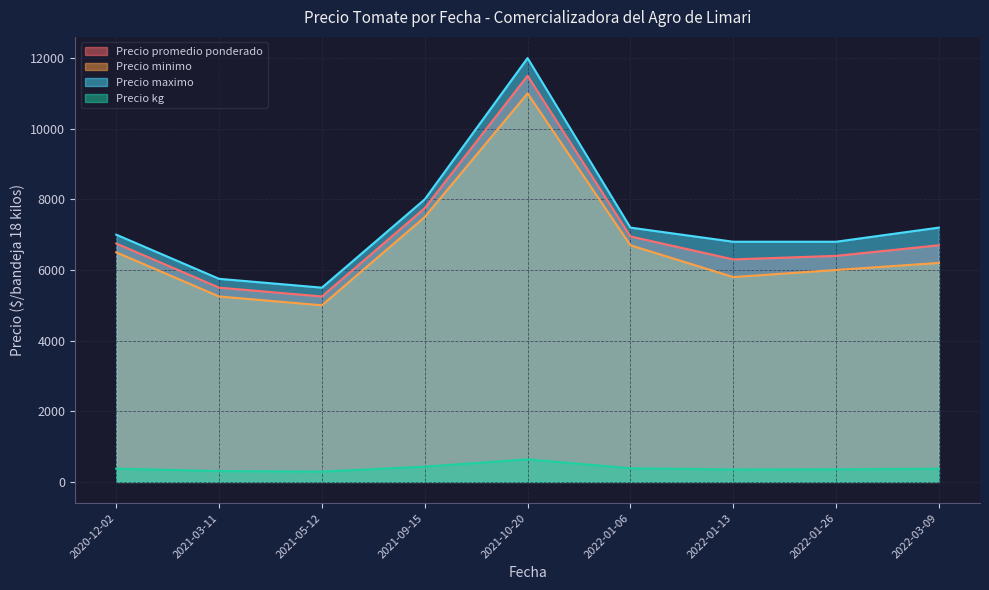

Is it true that Precio maximo equals 7000 at 2020-12-02?

True